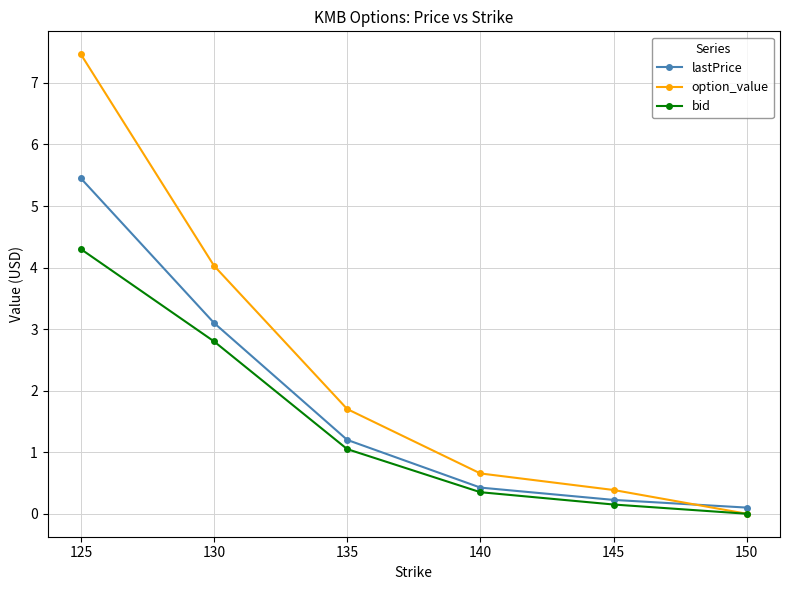

Is this an area chart (filled region under the line)?

No